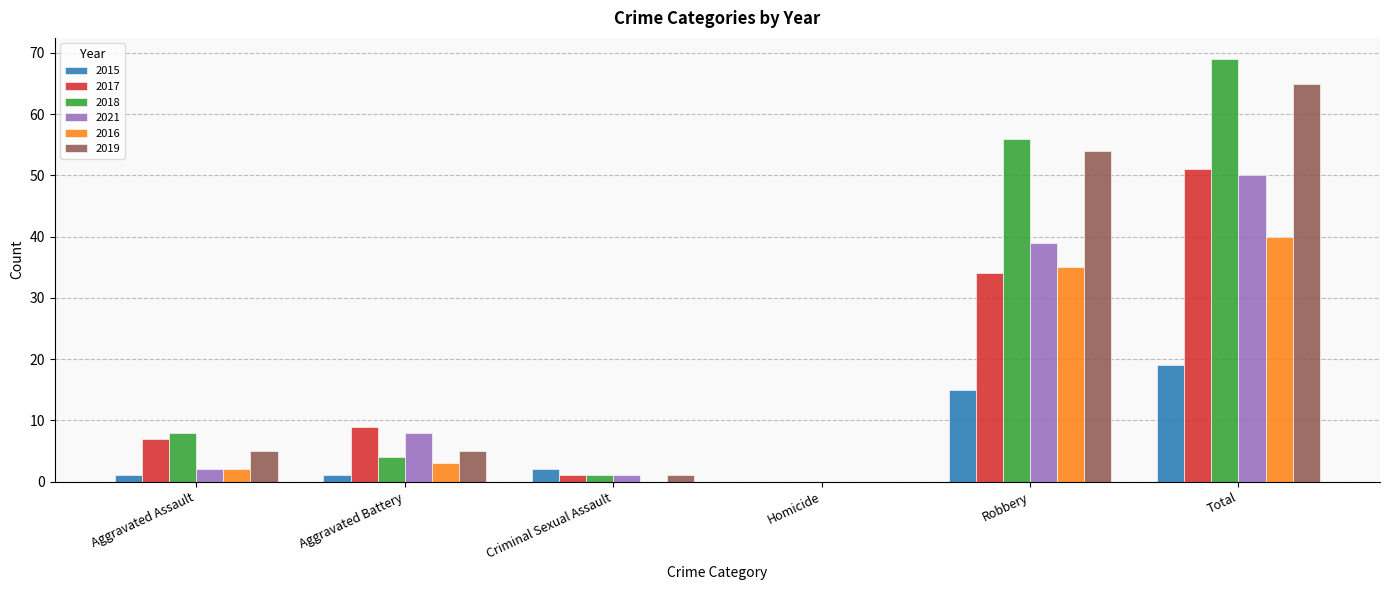

Is the value of 2015 at Criminal Sexual Assault greater than the value of 2017 at Aggravated Battery?

No